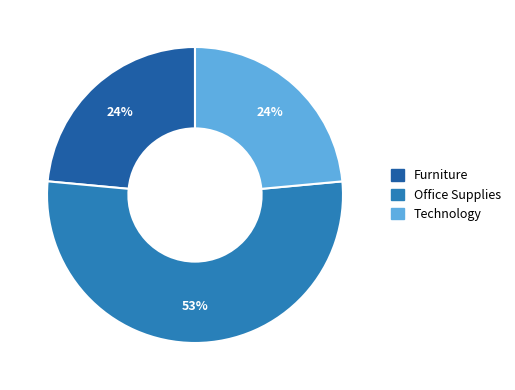

To the nearest percent, what percentage of the pie is Technology?

24%